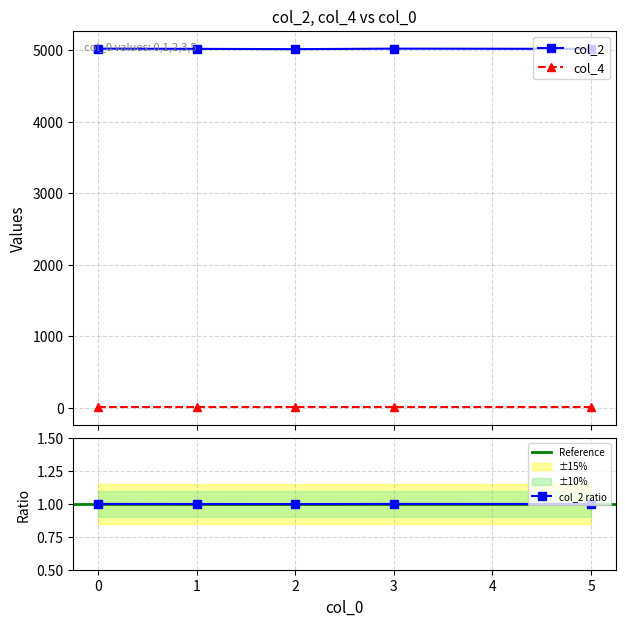

True or false: col_3 and col_2 cross at least once.

False